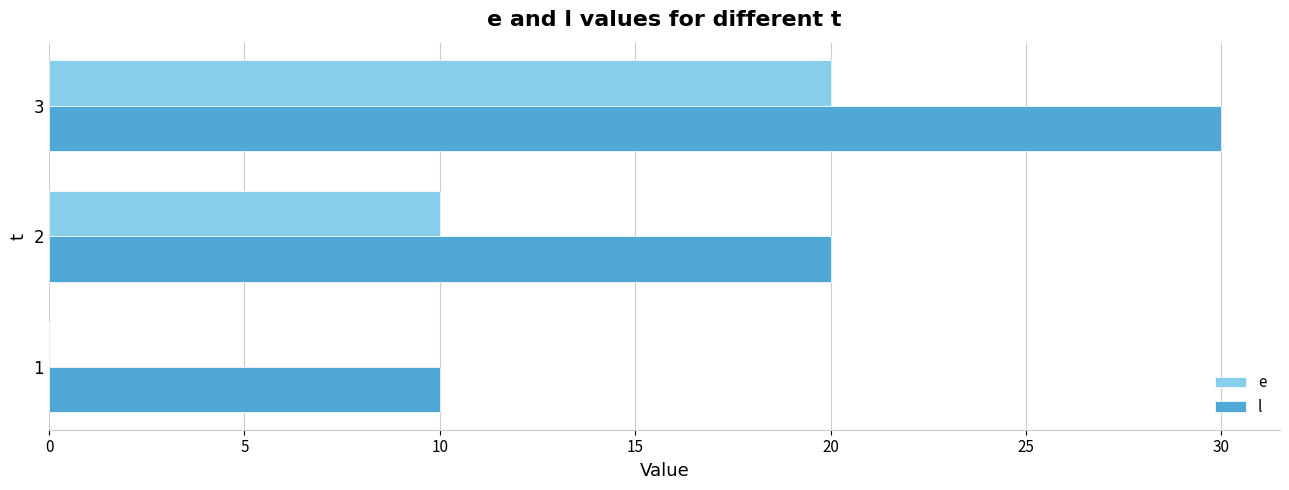

Which category has the highest value in the e series?

3